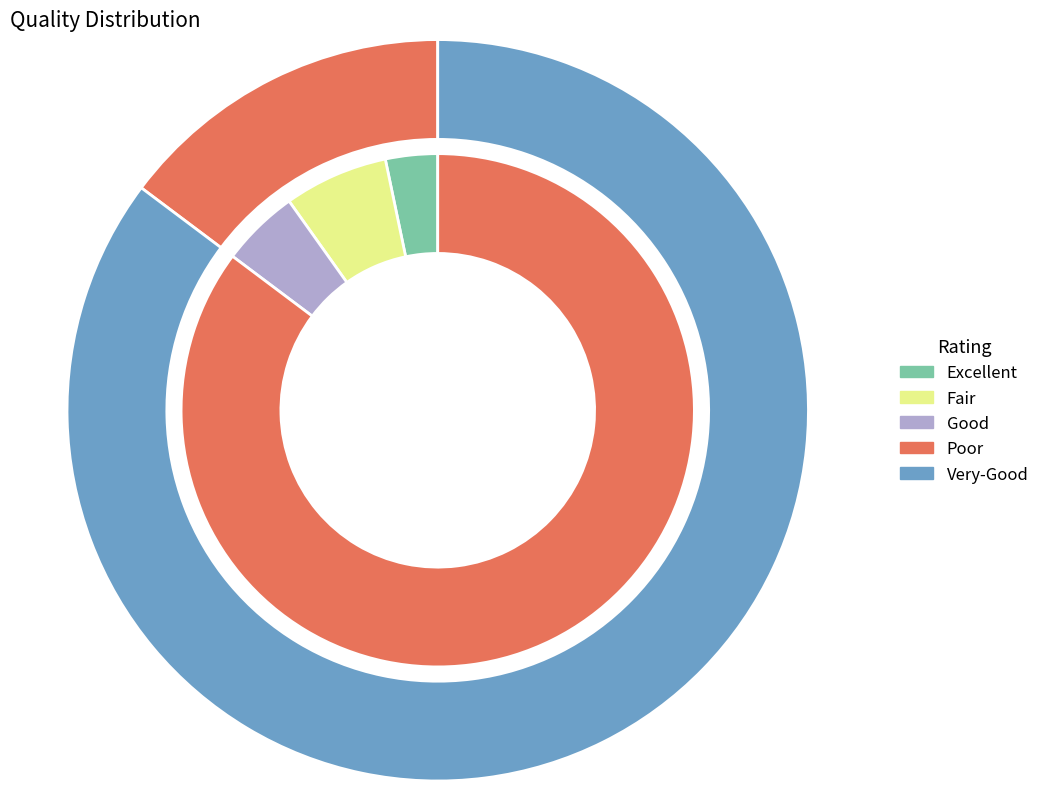

The 10 slice represents 15% of the pie. True or false?

True